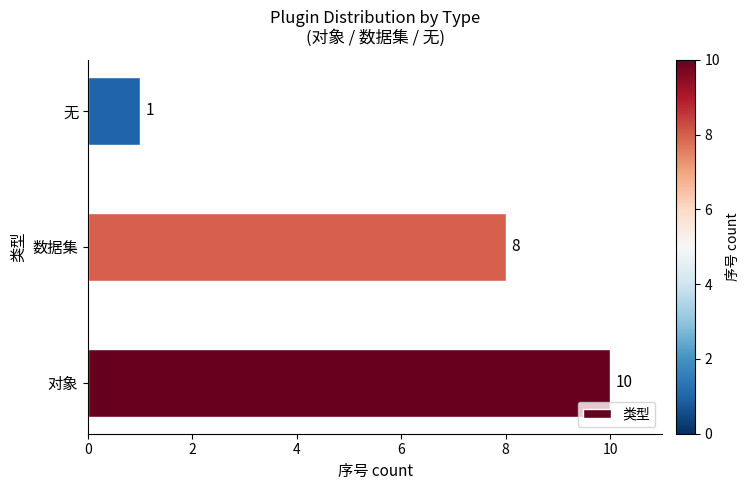

How many bars are there in total?

3